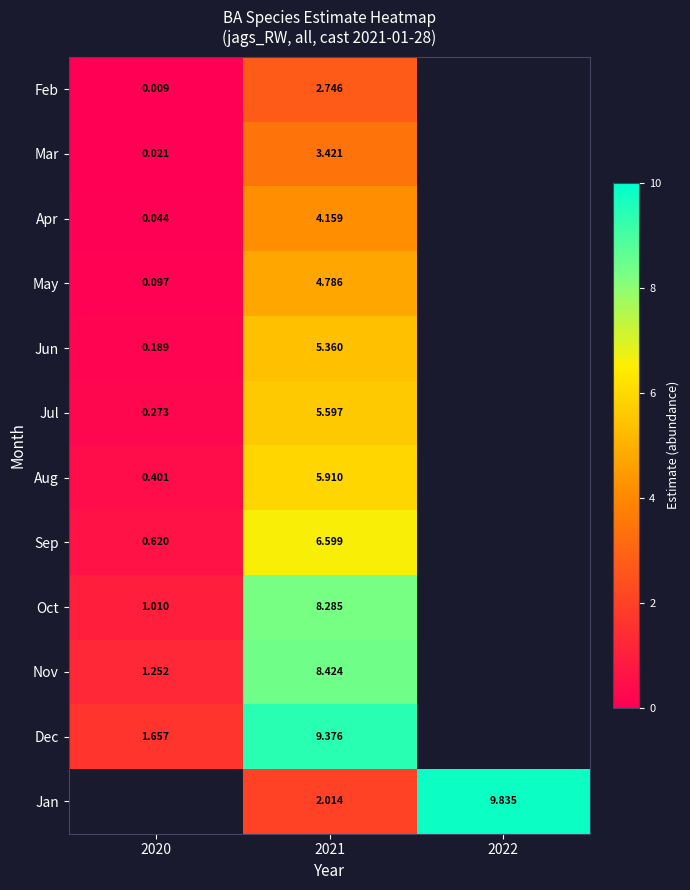

At 2021, list the series in order from largest to smallest.

Dec, Nov, Oct, Sep, Aug, Jul, Jun, May, Apr, Mar, Feb, Jan